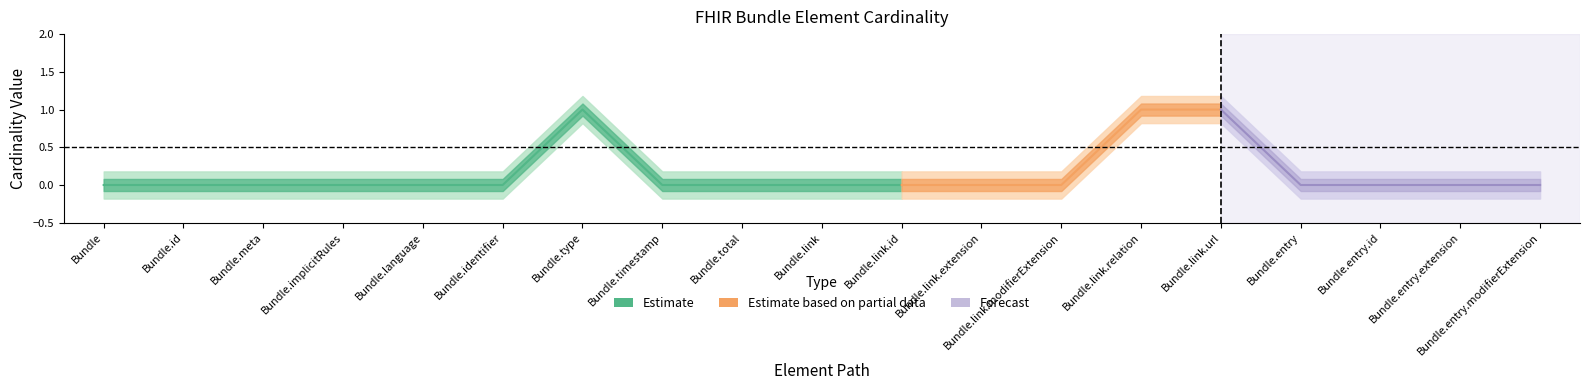

Count the Min values in the range 0 to 1.

19